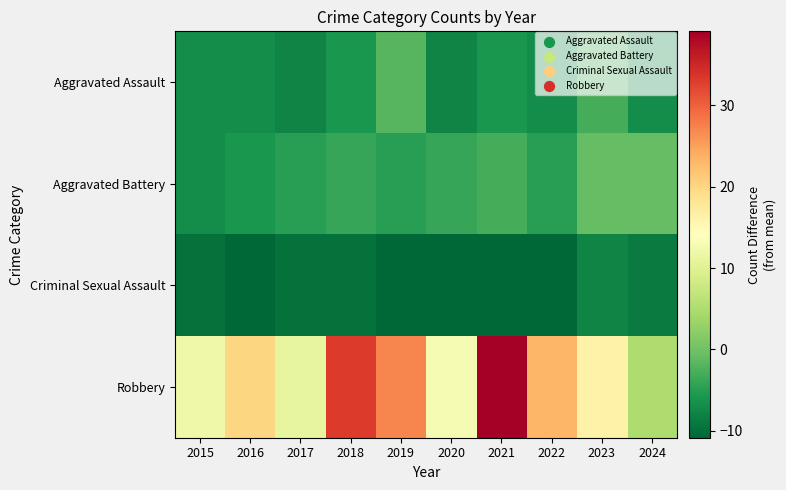

How many categories are shown in the chart?

10